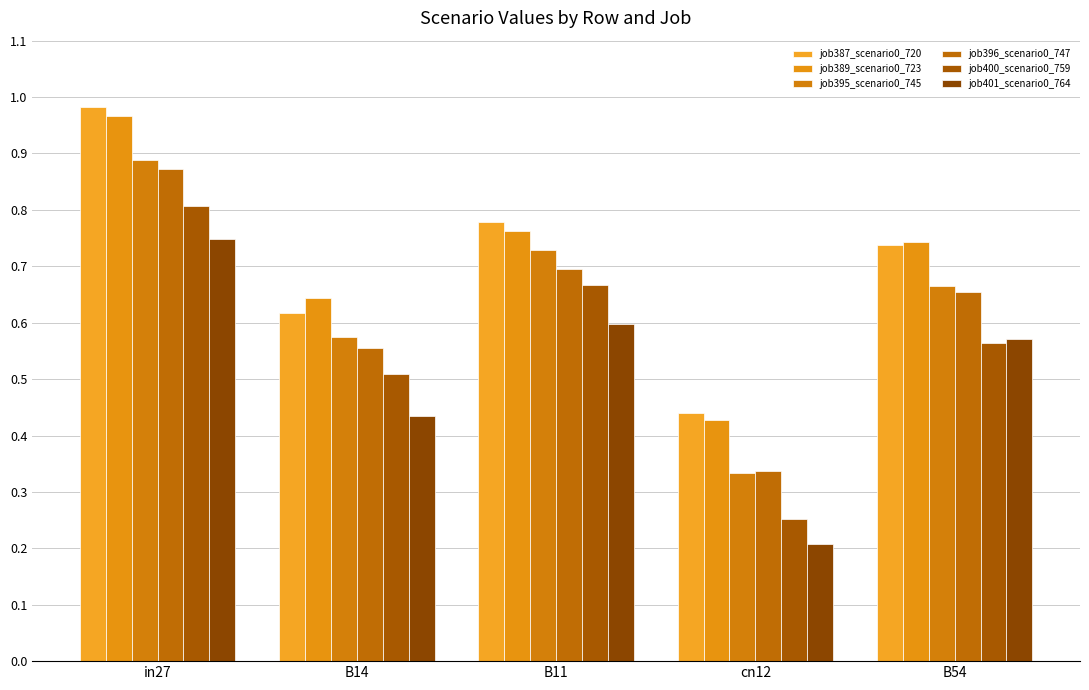

Rank the series by their maximum value, from lowest to highest.

job401_scenario0_764, job400_scenario0_759, job396_scenario0_747, job395_scenario0_745, job389_scenario0_723, job387_scenario0_720